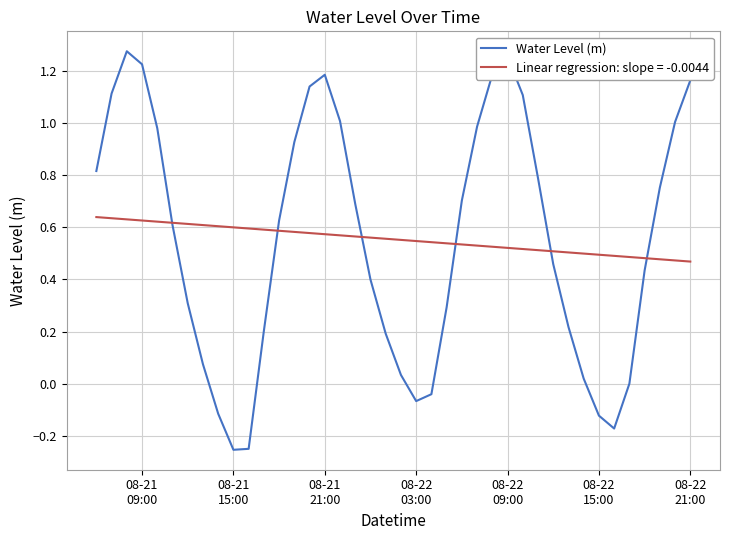

Which series has the largest range (max minus min)?

Water Level (m)